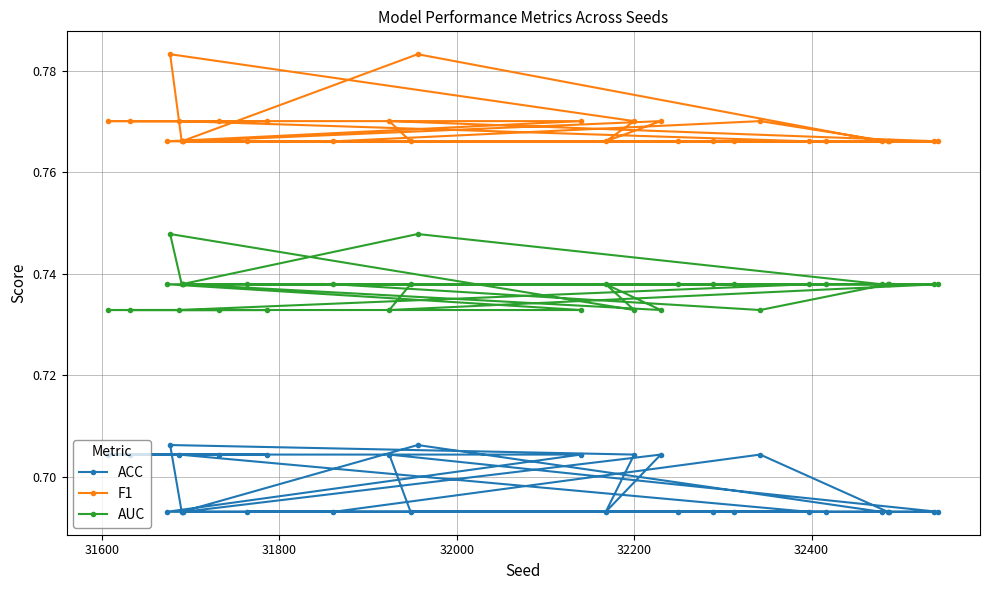

How many F1 values are between 0 and 1?

30